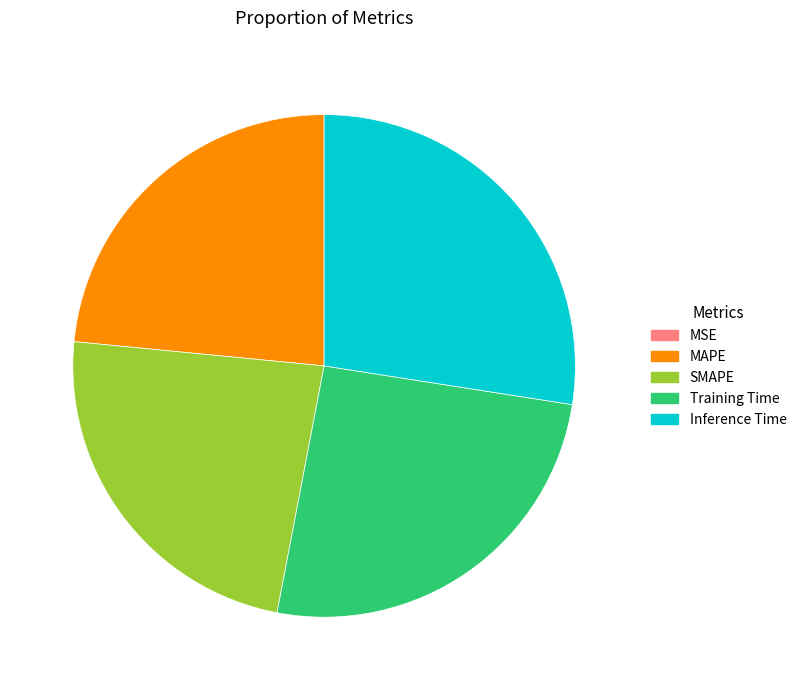

Is Inference Time the majority of the pie?

No